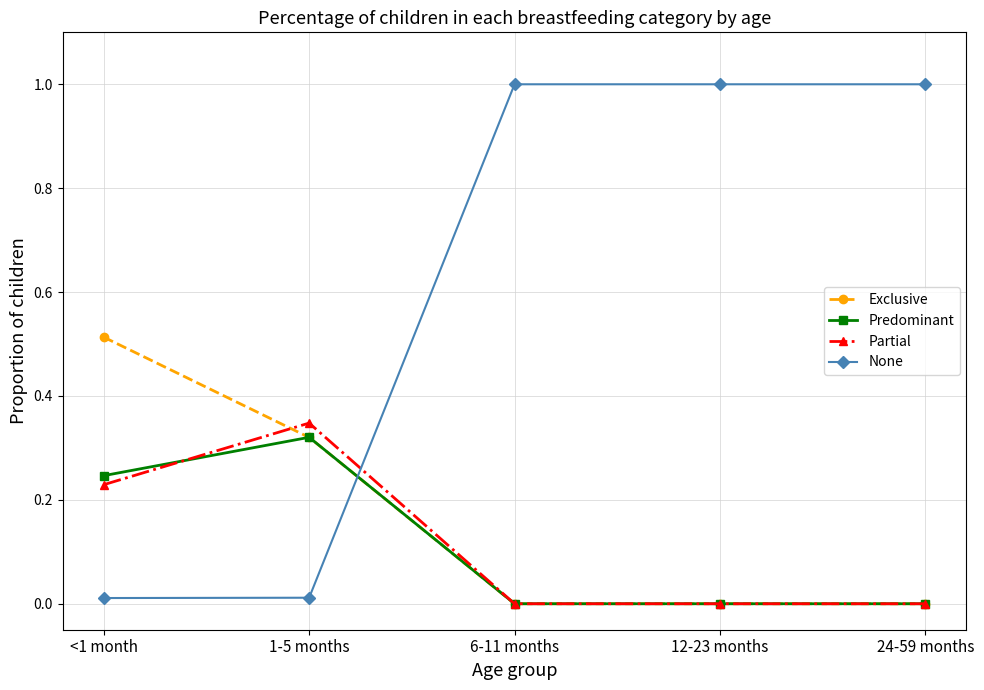

Is the value of None at 12-23 months greater than the value of Exclusive at 24-59 months?

Yes